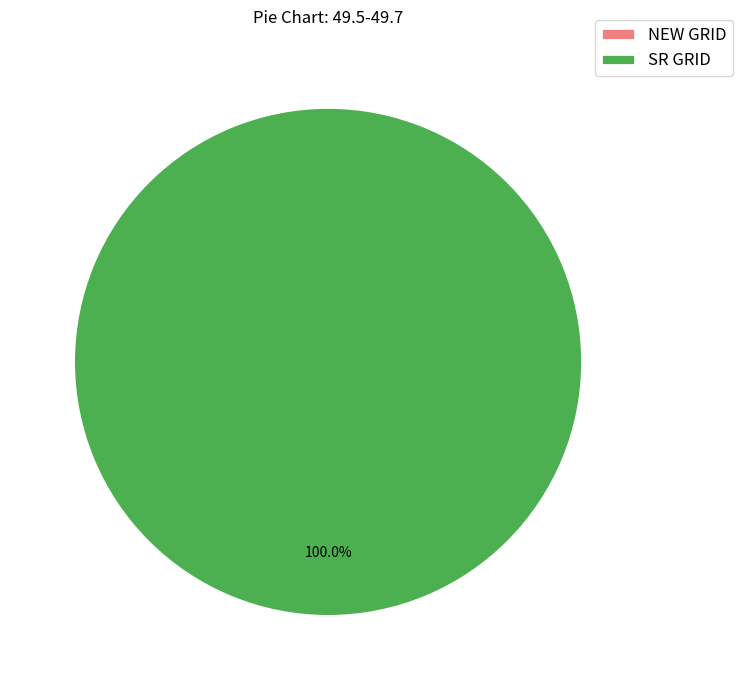

What portion of the pie excludes NEW GRID?

100.0%